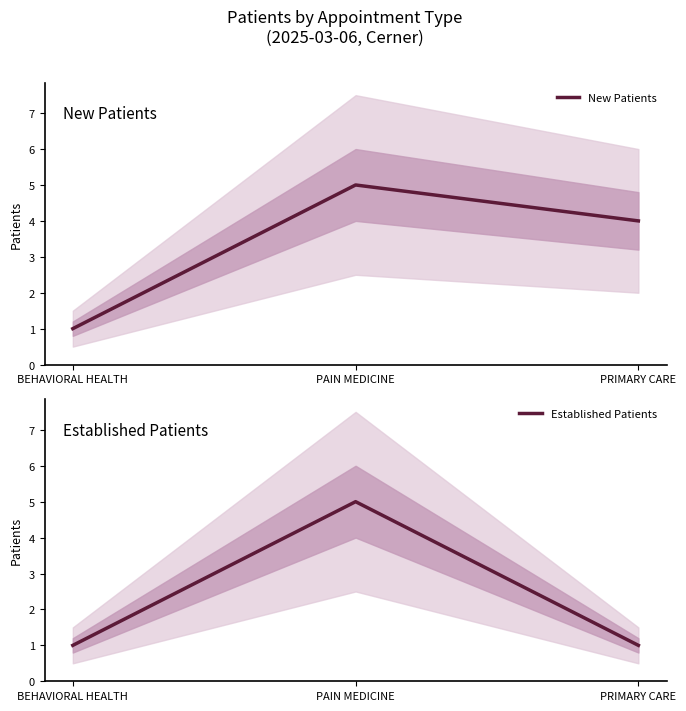

What is the label of the 1st point from the left?

BEHAVIORAL HEALTH